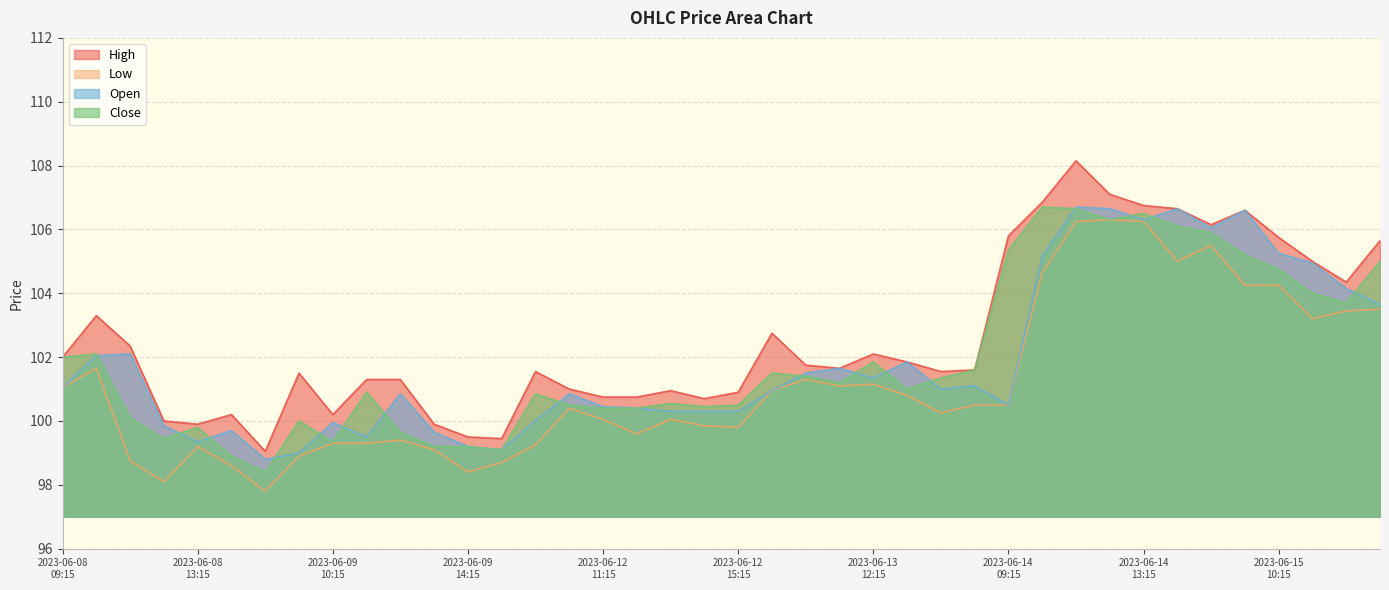

Which series has the widest spread of values?

High